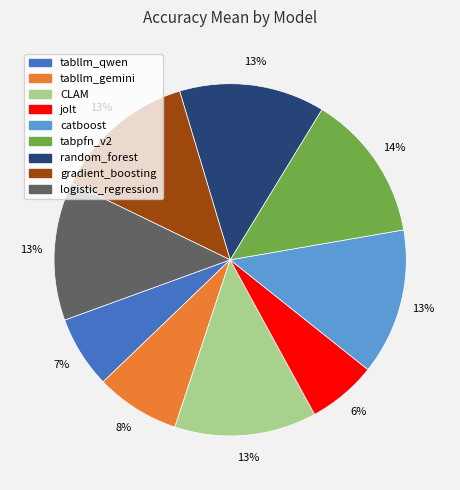

True or false: random_forest accounts for 13% of the total.

True